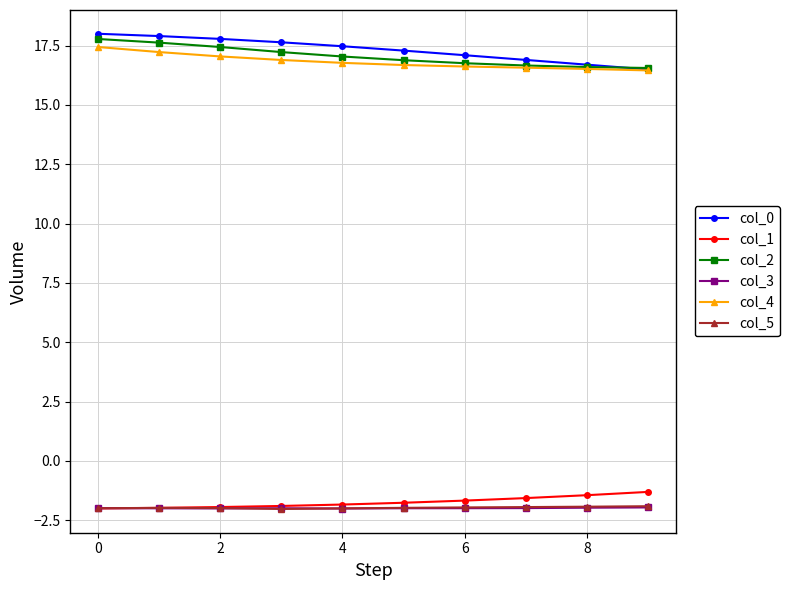

What is the value of the col_1 point at the 6th from the left?

-1.8